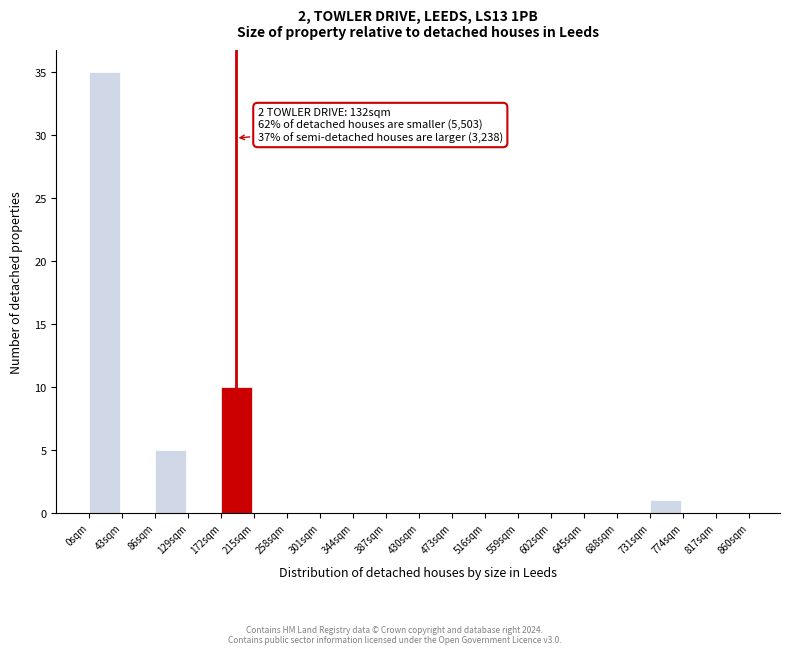

Reading left to right, what are all the values shown in this chart?

0sqm=35	43sqm=0	86sqm=5	129sqm=0	172sqm=10	215sqm=0	258sqm=0	301sqm=0	344sqm=0	387sqm=0	430sqm=0	473sqm=0	516sqm=0	559sqm=0	602sqm=0	645sqm=0	688sqm=0	731sqm=1	774sqm=0	817sqm=0